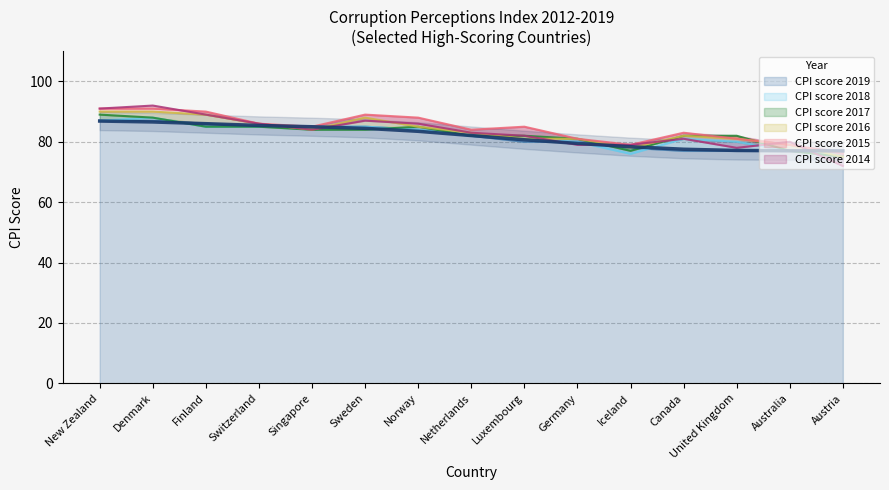

List the series in order of their peak value, lowest first.

CPI score 2019, CPI score 2018, CPI score 2017, CPI score 2016, CPI score 2015, CPI score 2014